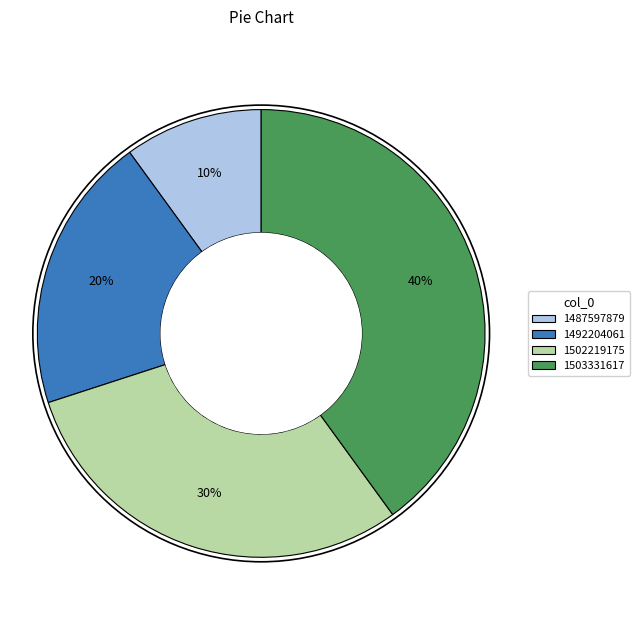

How many slices are in this pie chart?

4